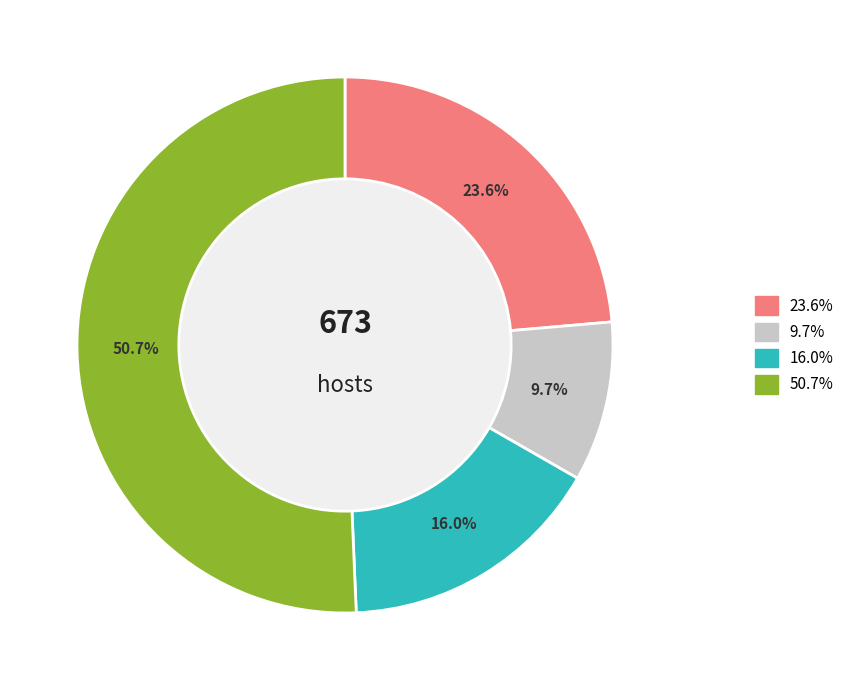

Is there any slice that represents more than half of the pie?

Yes